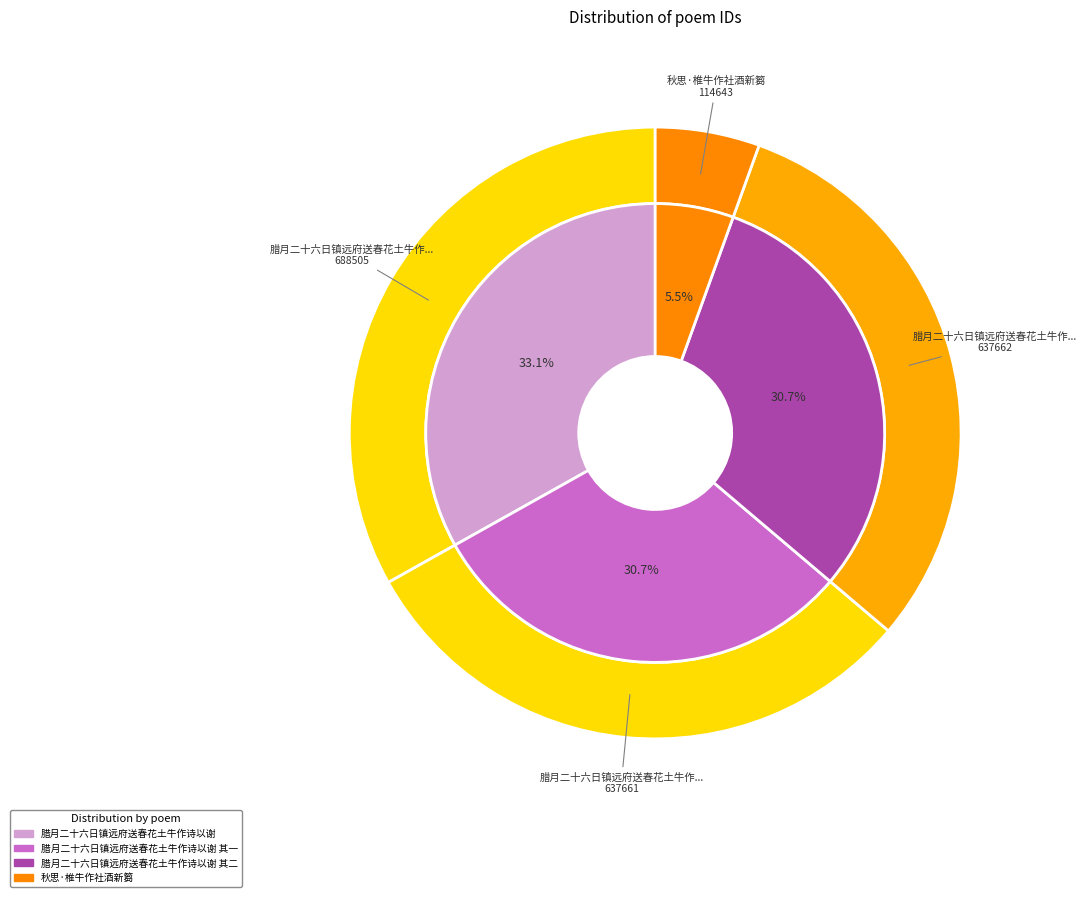

What percentage is the 腊月二十六日镇远府送春花土牛作诗以谢 其二 slice, to the nearest percent?

31%